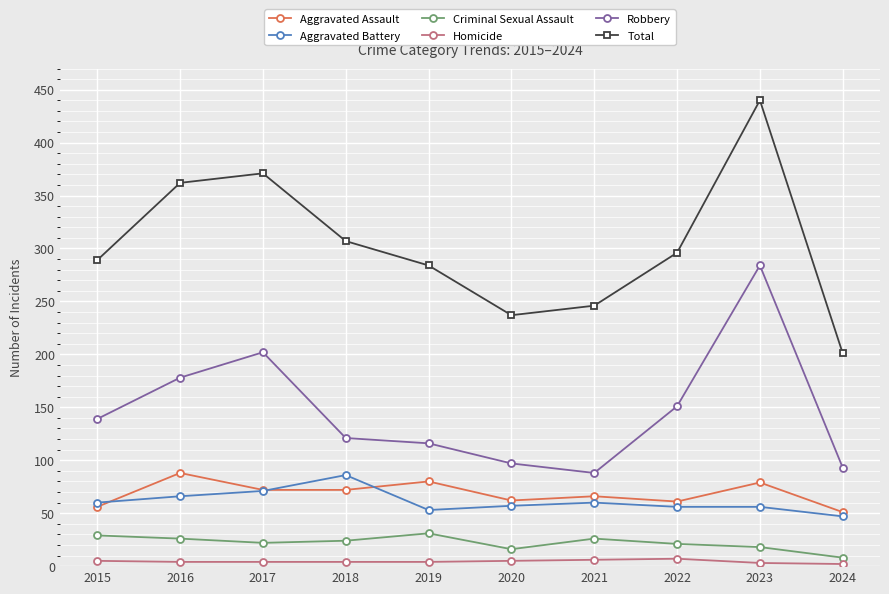

At which category is the sum across all series the highest?

2023